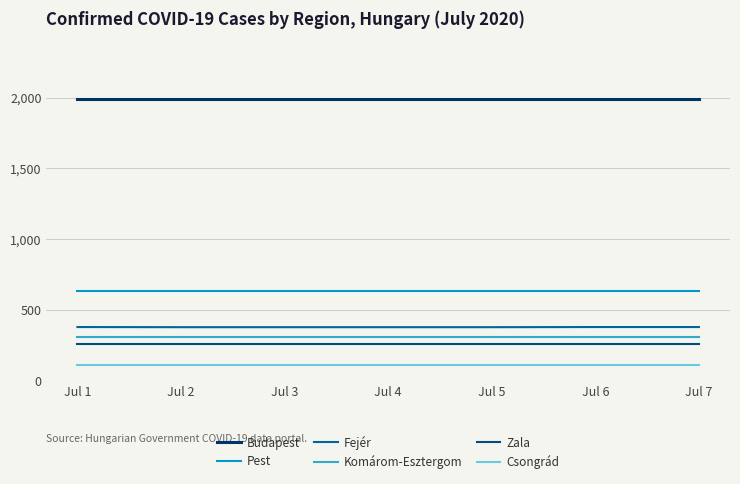

What is the average value of the Pest series?

631